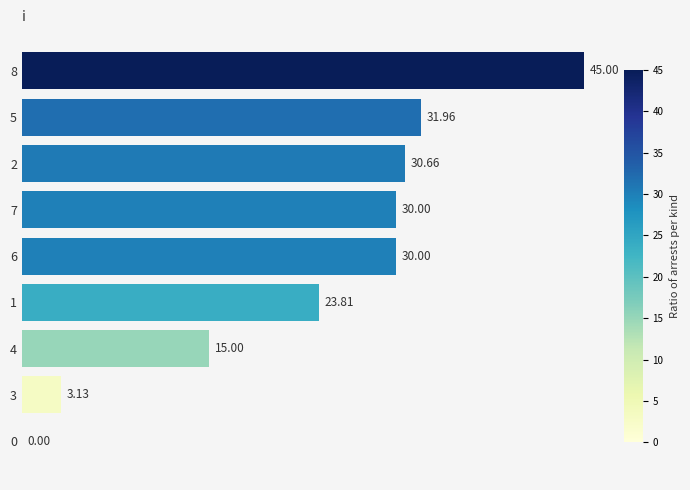

What is the change in value from 5 to 0?

-32.0